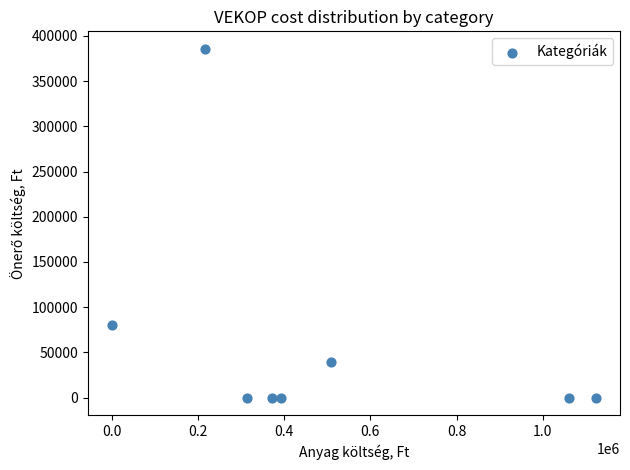

What is the range of Y values (max minus min)?

385608